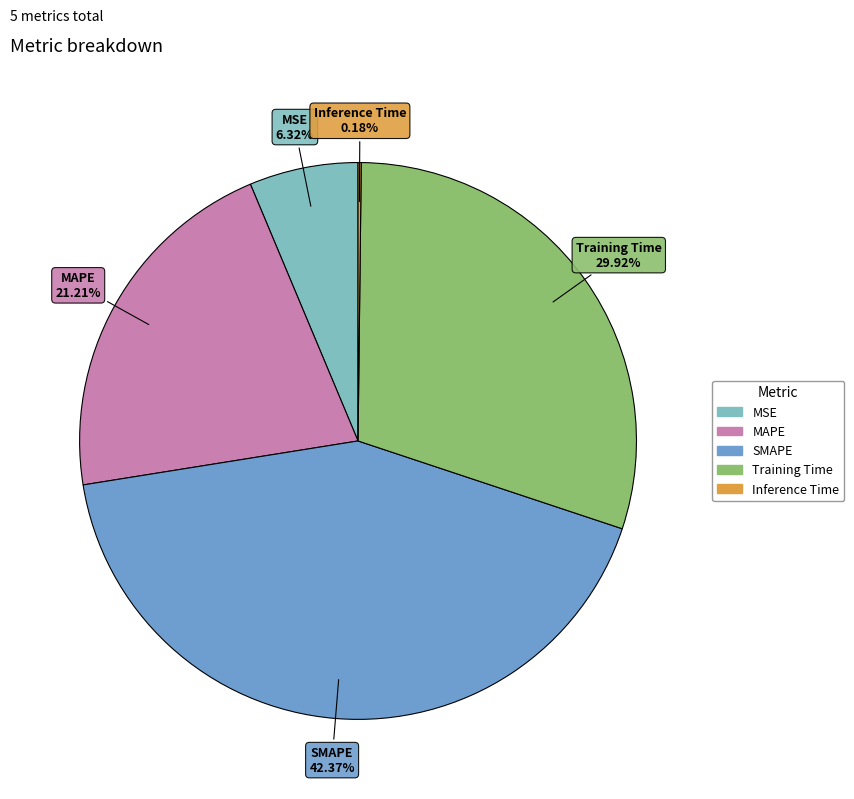

Combined, do Training Time and MSE account for over 50%?

No